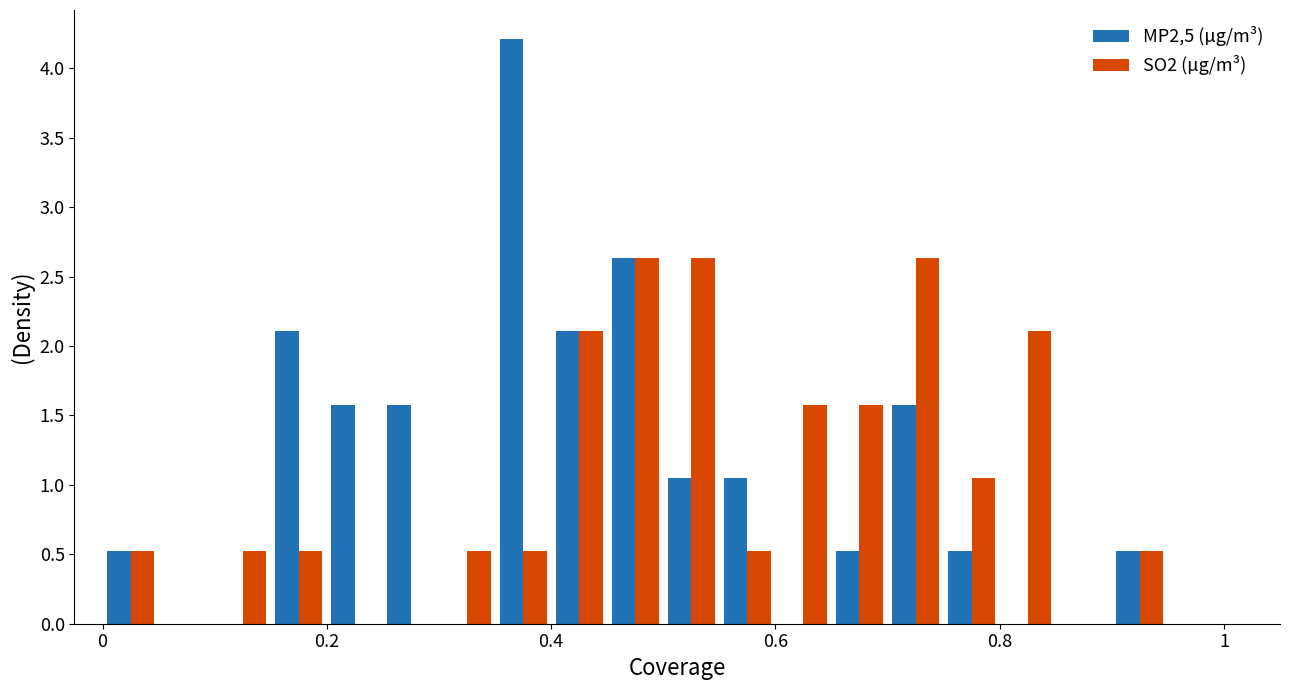

What is the maximum value for MP2,5 (µg/m³)?

4.2